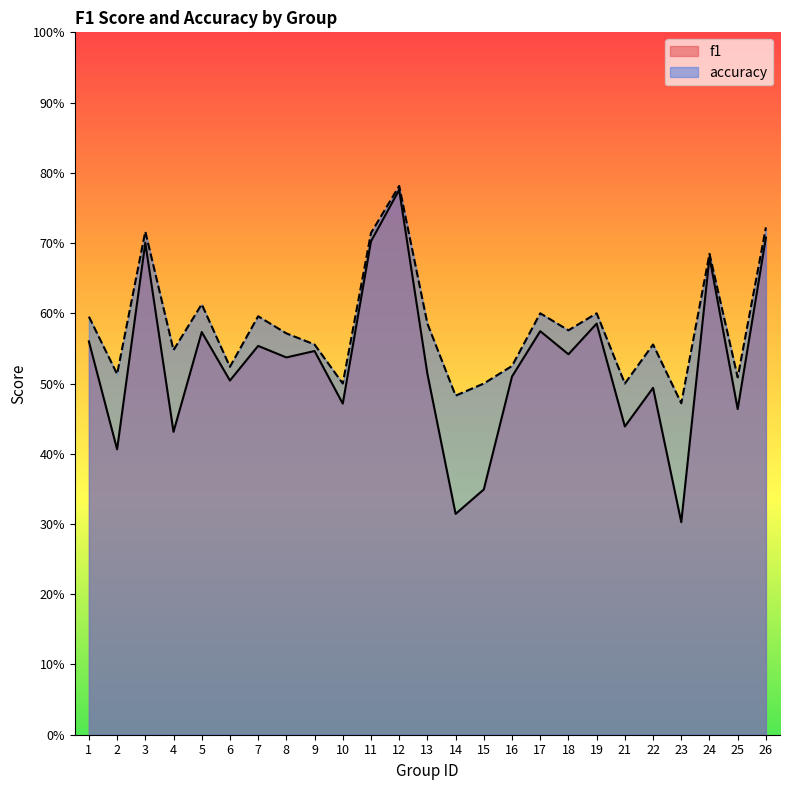

Reading left to right, transcribe all the data shown in this chart.

f1: 0.6	0.4	0.7	0.4	0.6	0.5	0.6	0.5	0.5	0.5	0.7	0.8	0.5	0.3	0.3	0.5	0.6	0.5	0.6	0.4	0.5	0.3	0.7	0.5	0.7
accuracy: 0.6	0.5	0.7	0.5	0.6	0.5	0.6	0.6	0.6	0.5	0.7	0.8	0.6	0.5	0.5	0.5	0.6	0.6	0.6	0.5	0.6	0.5	0.7	0.5	0.7